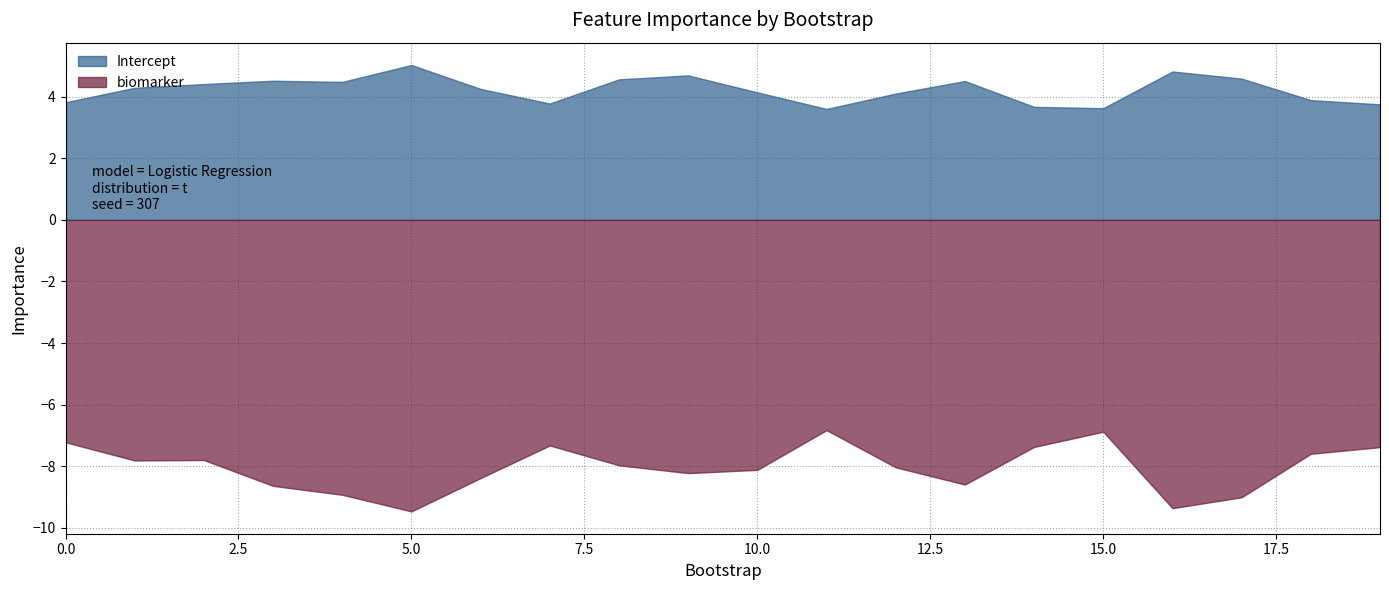

What is the value of the Intercept point at the 19th from the left?

3.9